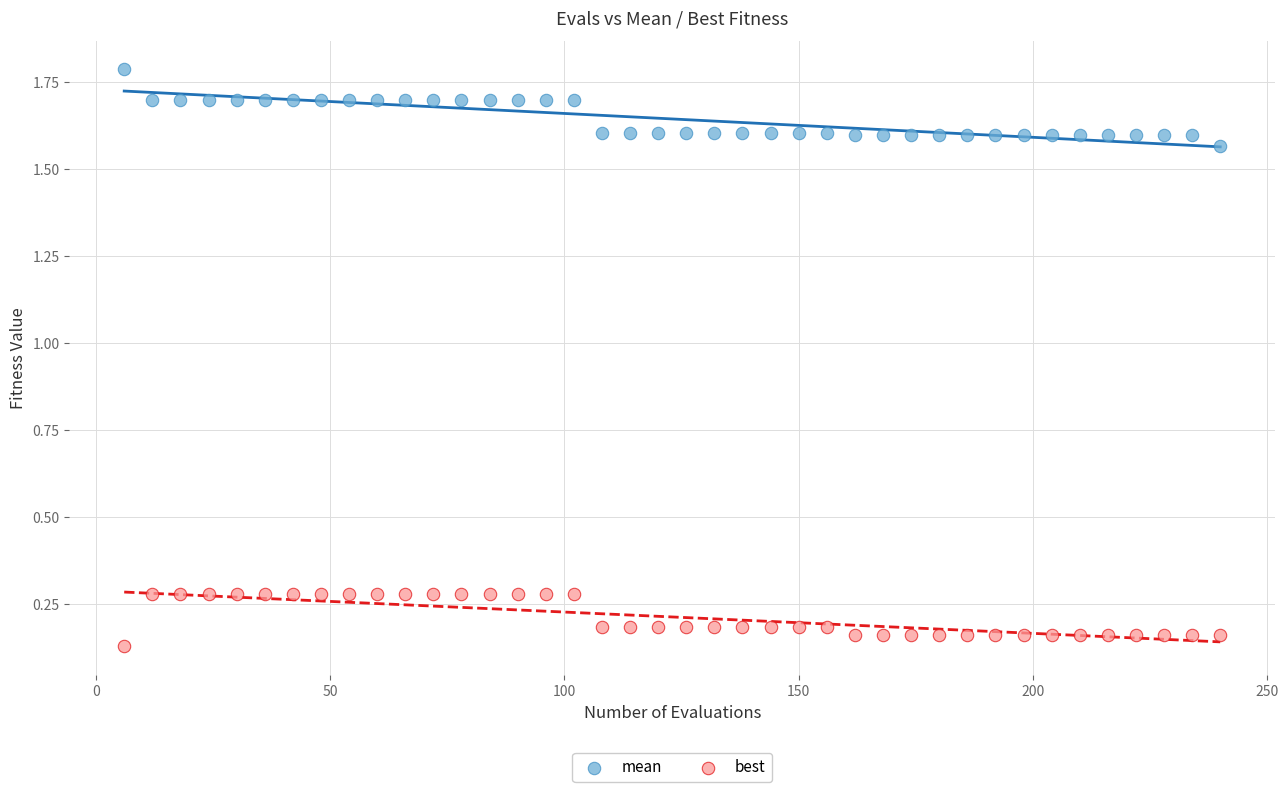

Which series contains the lowest Y value?

best